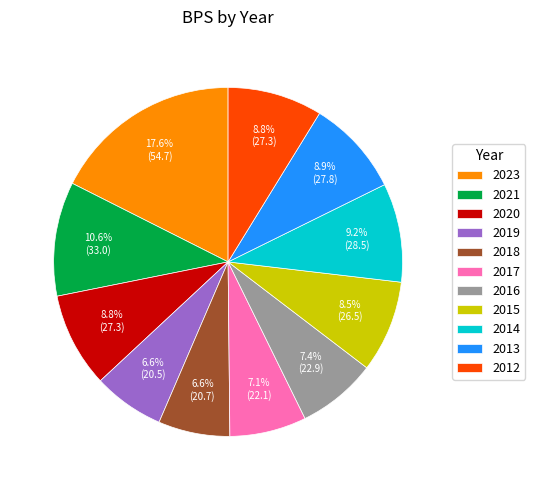

To the nearest percent, what portion does 2016 represent?

7%